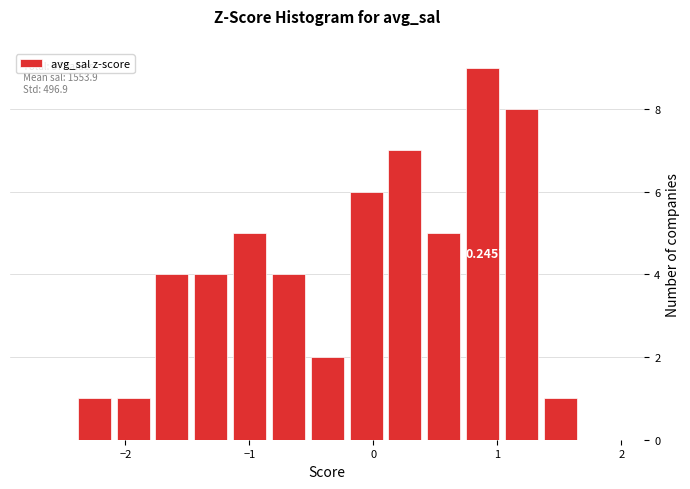

Read against the x-axis, roughly where is the centre of the tallest bar?

0.9